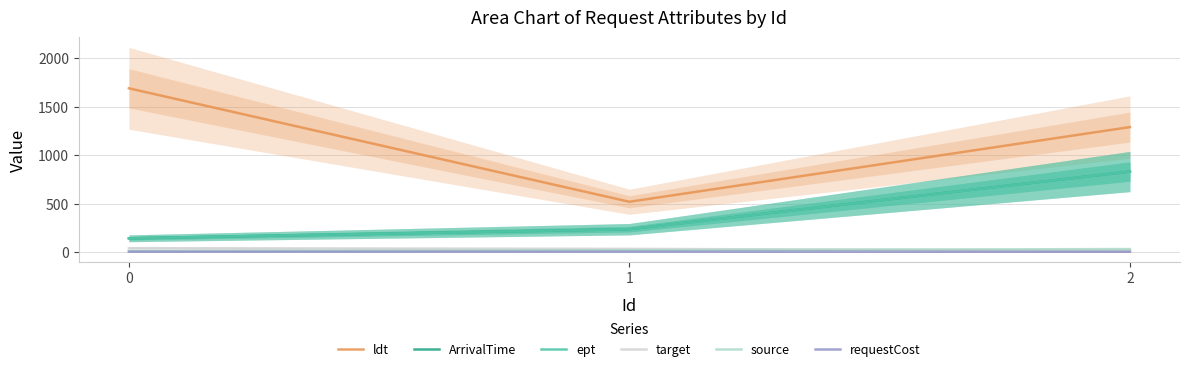

What is the difference between the target values at 1 and 0?

7